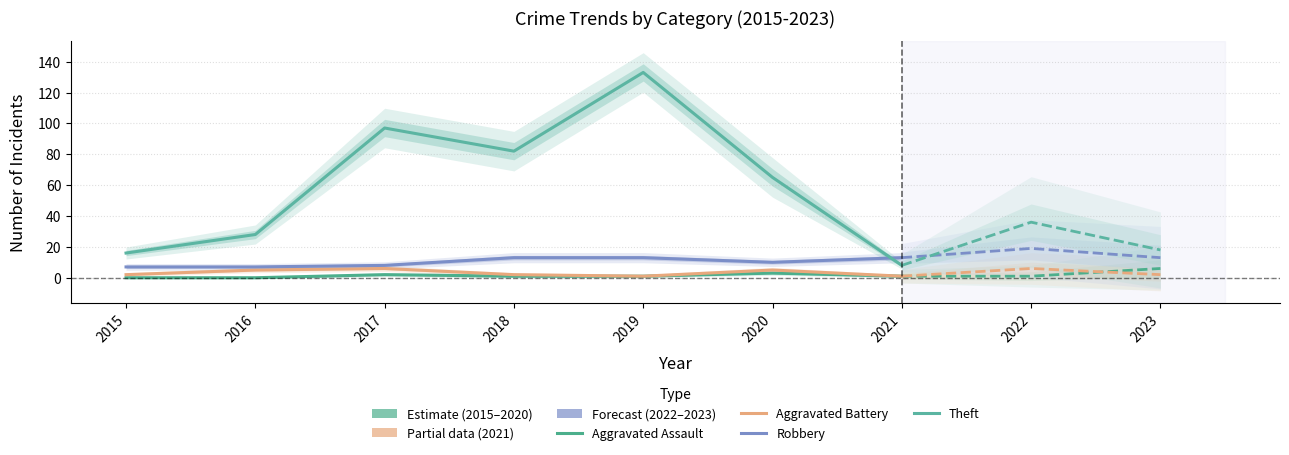

Which has a higher value, 2021 or 2018?

2021